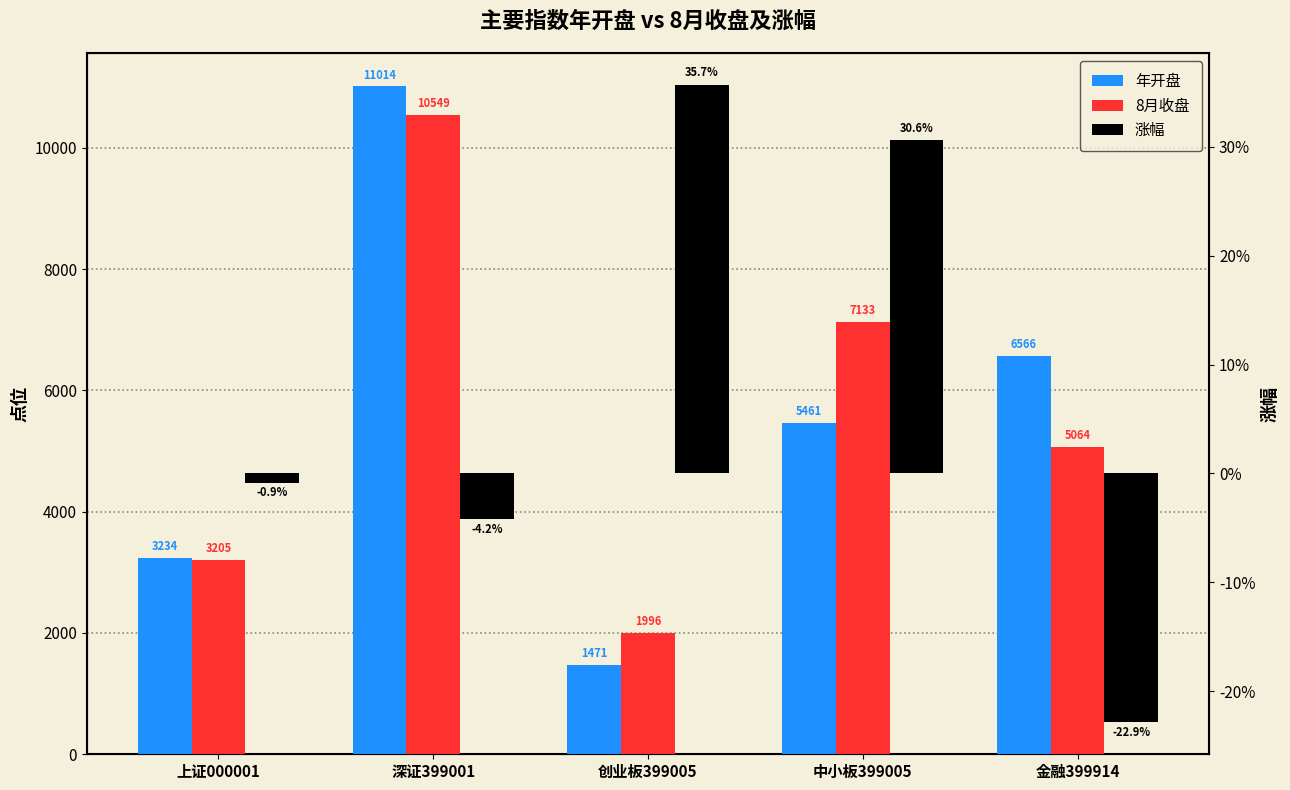

Reading right to left, what are all the values shown in this chart?

年开盘: 6566.0	5461.0	1471.0	11014.0	3234.0
8月收盘: 5064.0	7133.0	1996.0	10549.0	3205.0
涨幅: -0.2	0.3	0.4	-0.0	-0.0